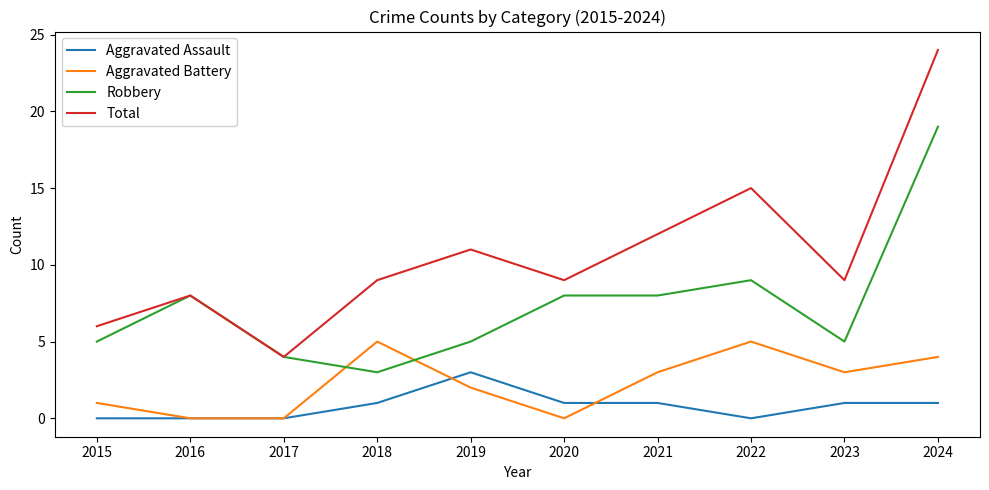

Does the chart have visible grid lines?

No